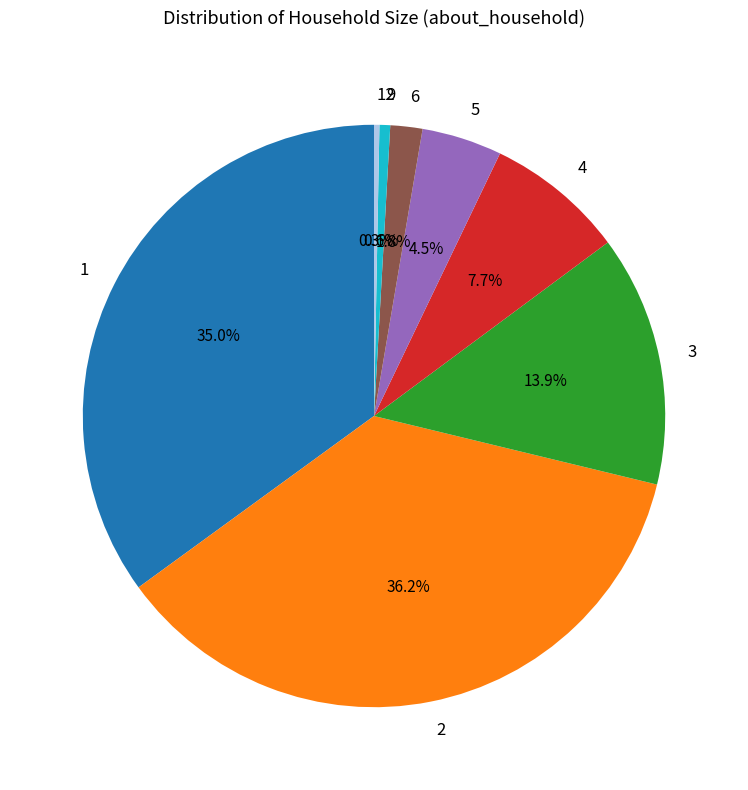

Is there a majority slice in this chart?

No